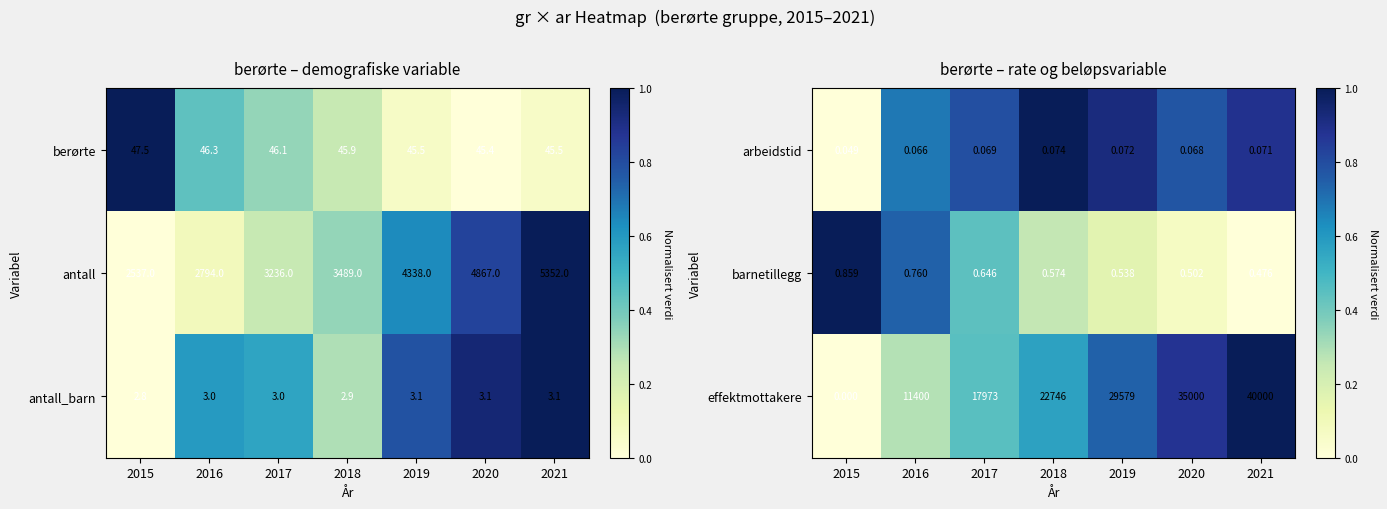

List the labels in order of antall value, smallest first.

2015, 2016, 2017, 2018, 2019, 2020, 2021